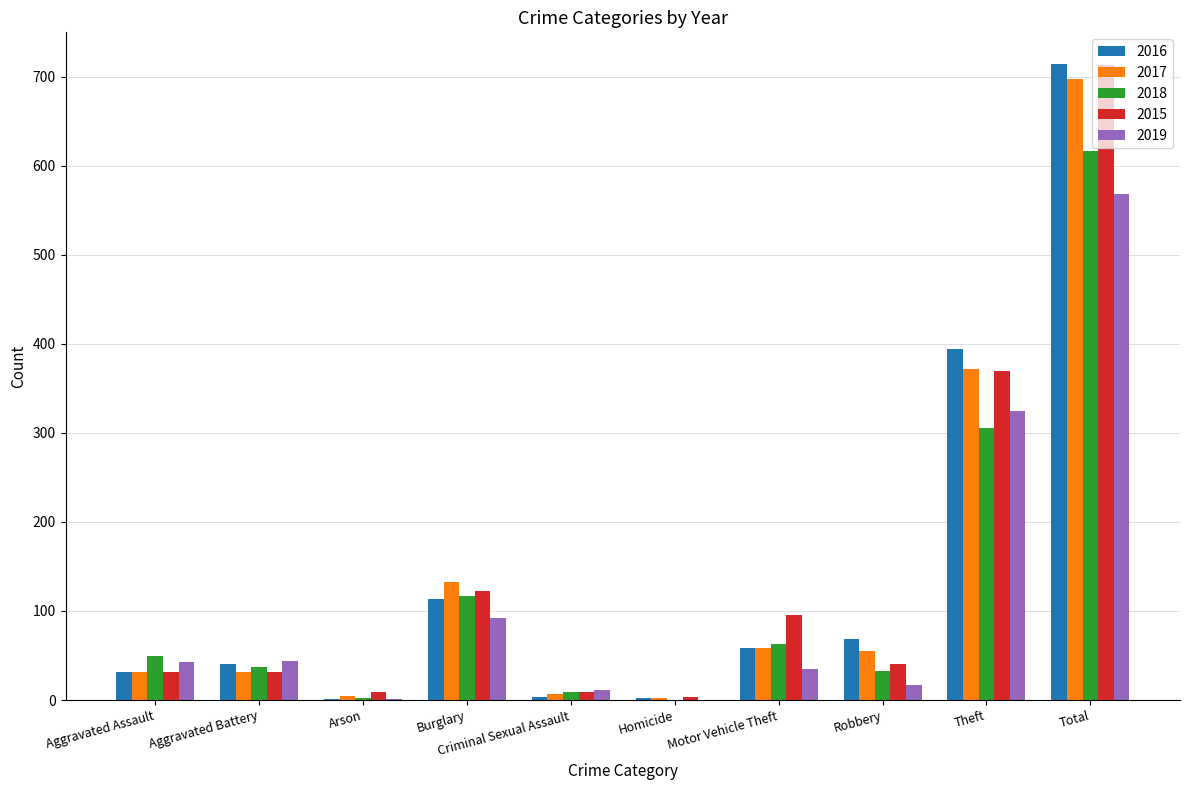

At which label is 2015 closest to 358?

Theft